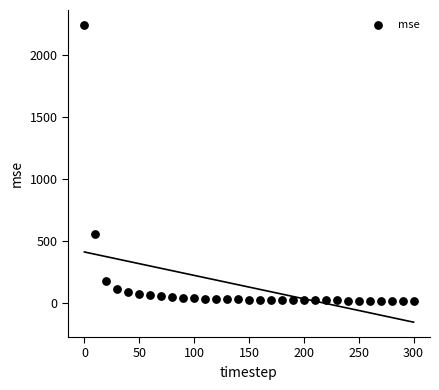

What is the range of Y values (max minus min)?

2222.9